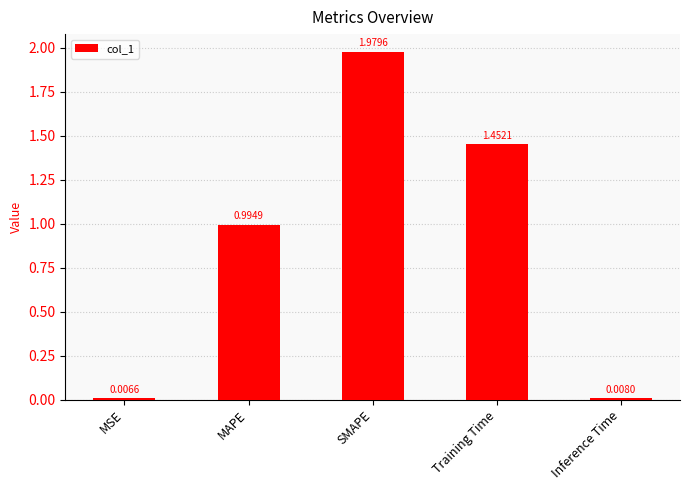

What is the difference between the second highest and second lowest values?

1.4